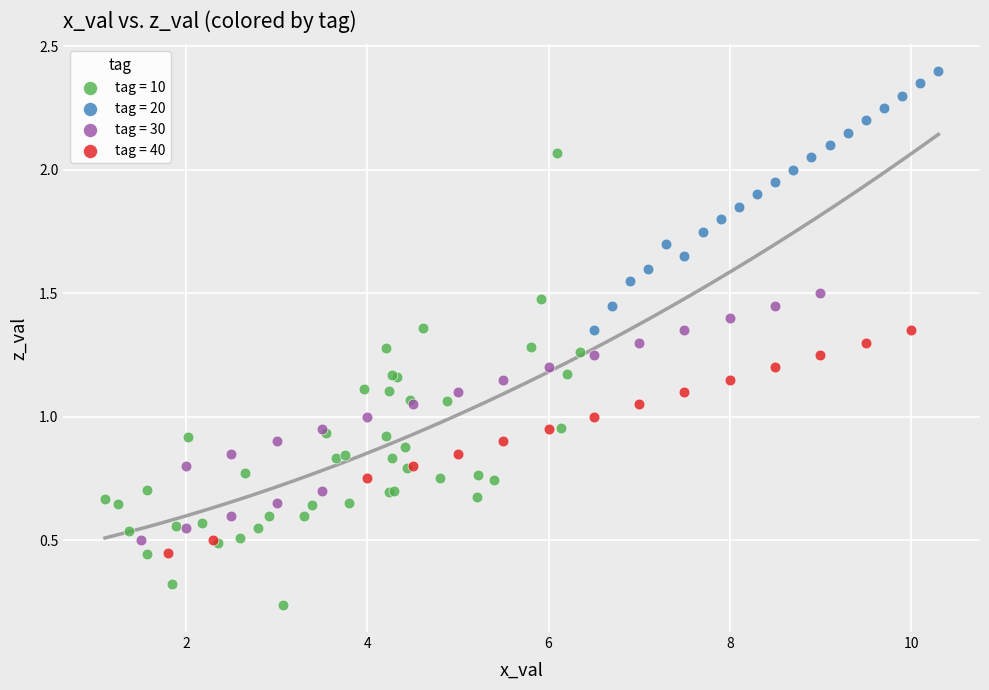

Which series reaches the minimum Y coordinate?

tag = 10